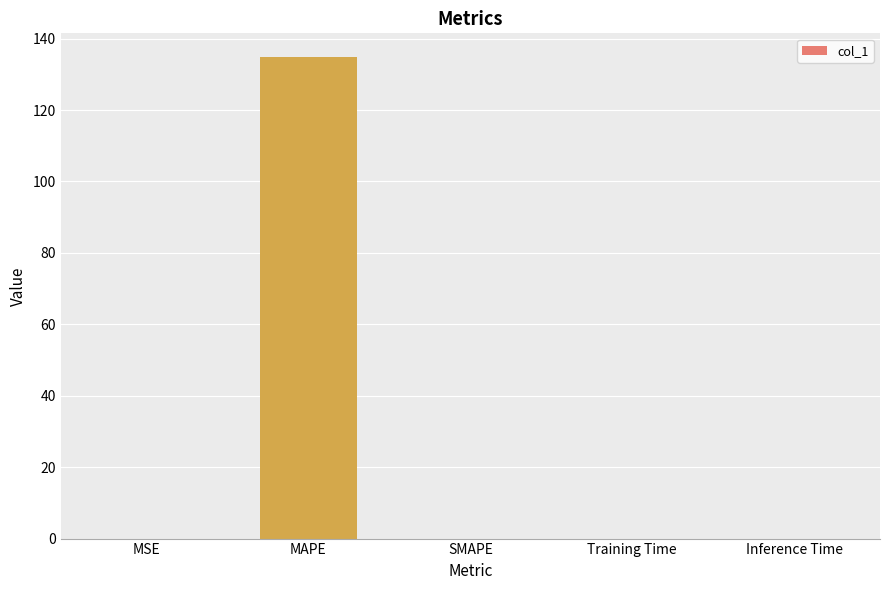

What is the sum of all values?

134.7